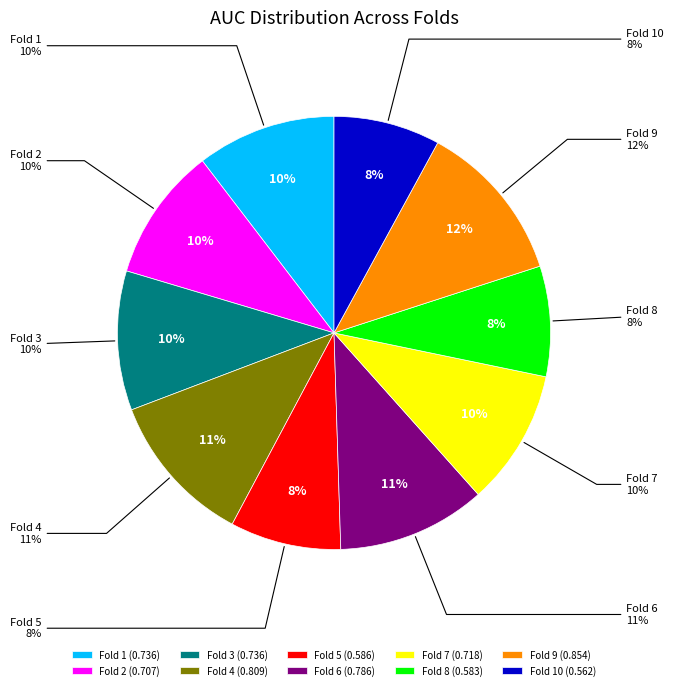

How many slices are in this pie chart?

10